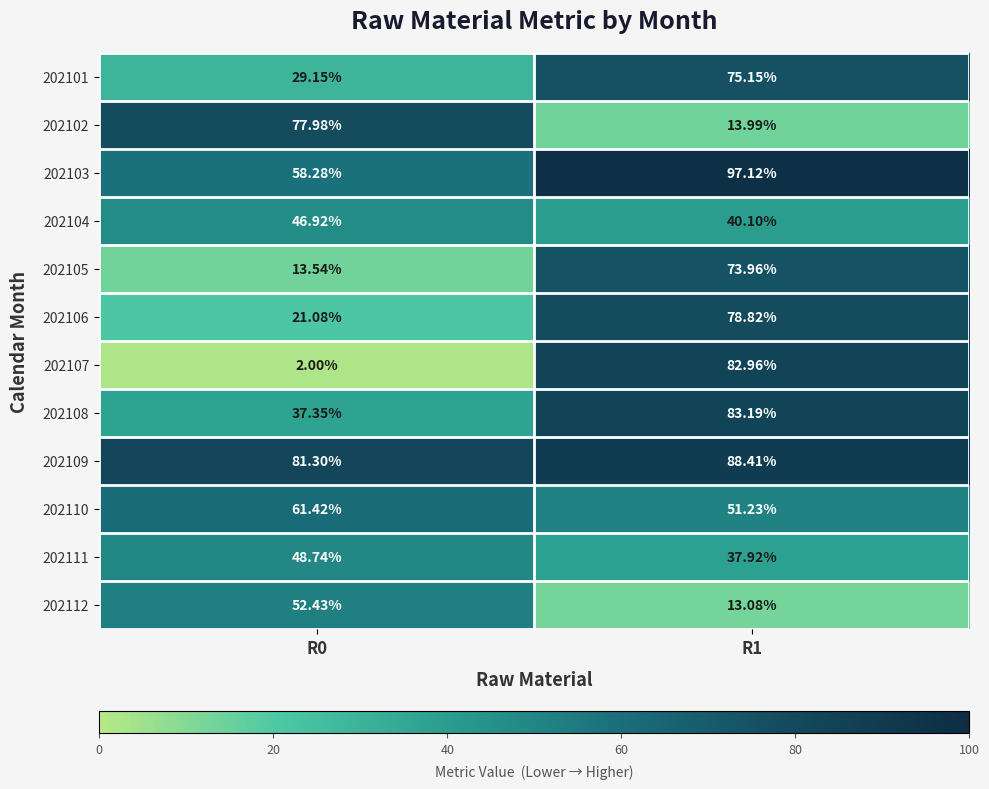

At which category is the sum across all series the highest?

R1